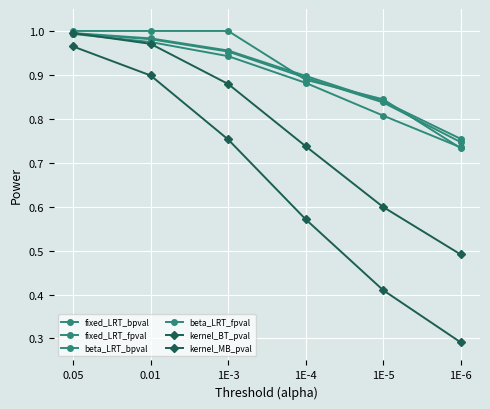

How many lines are shown in the chart?

6